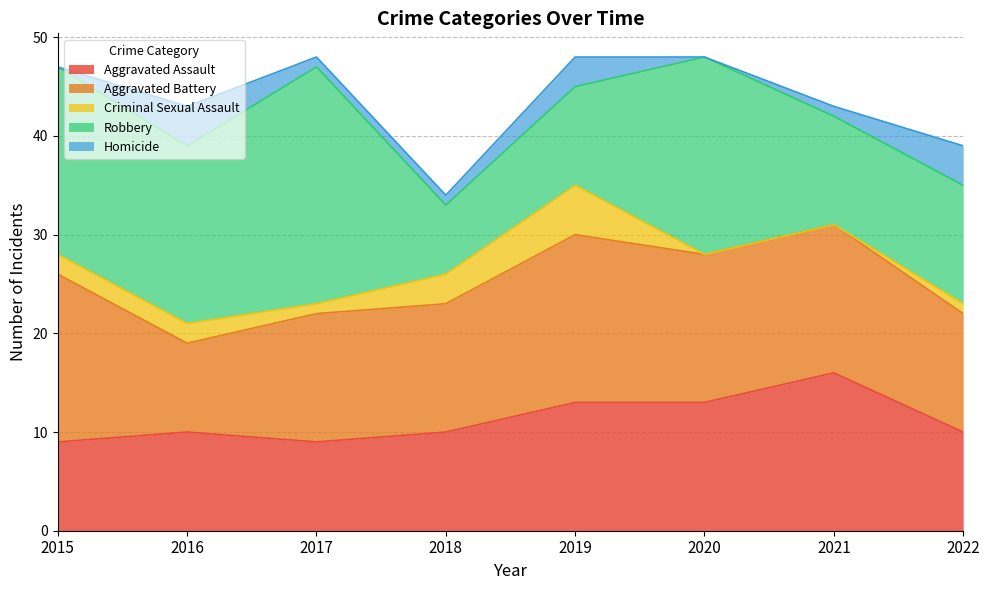

True or false: Robbery has a value of 24 at 2017.

True